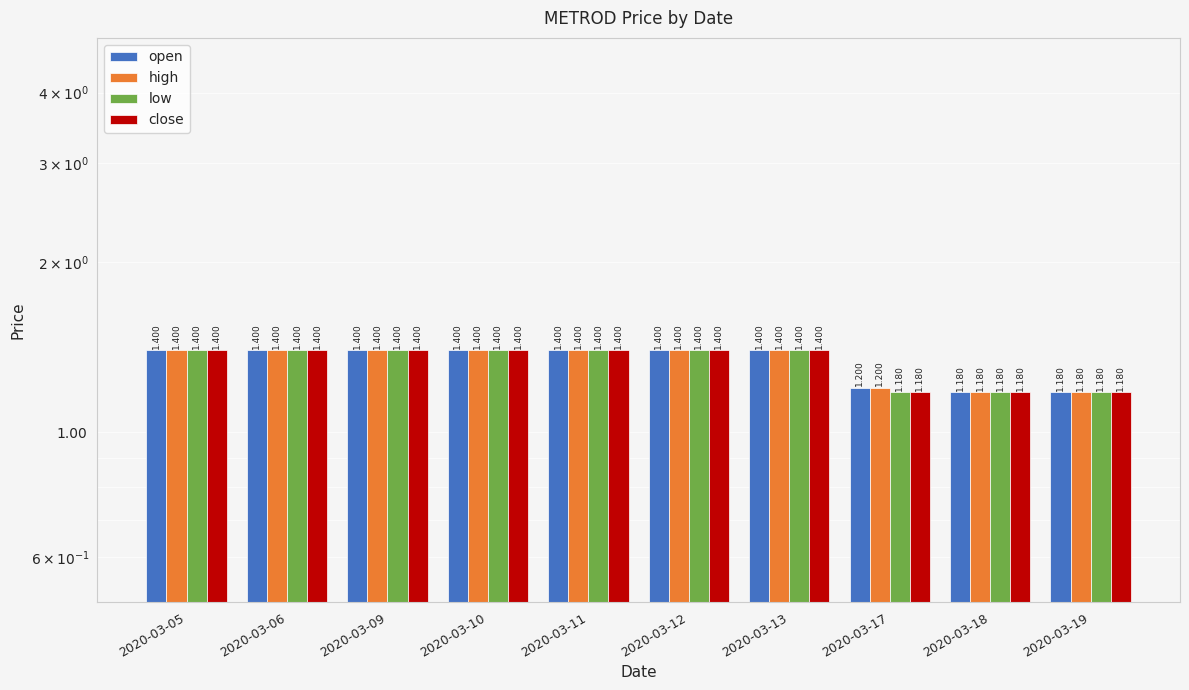

The value of close at 2020-03-12 is 1.4. True or false?

True